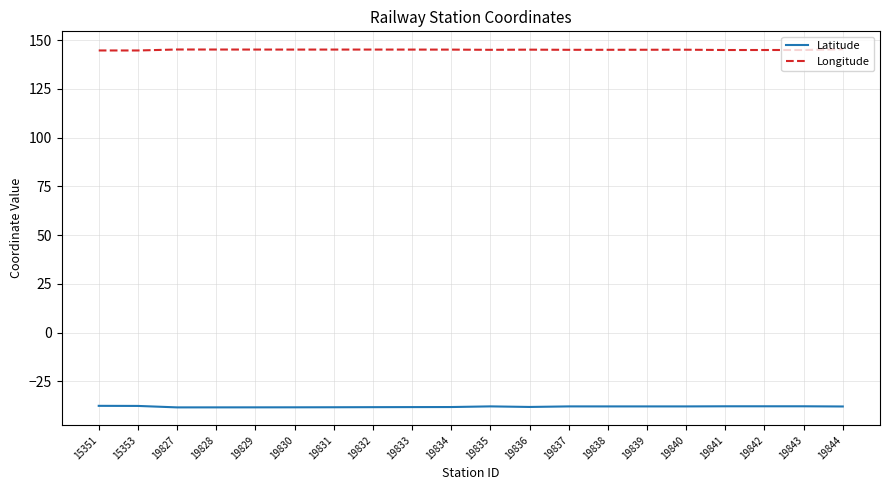

True or false: Latitude and Longitude intersect in this chart.

False